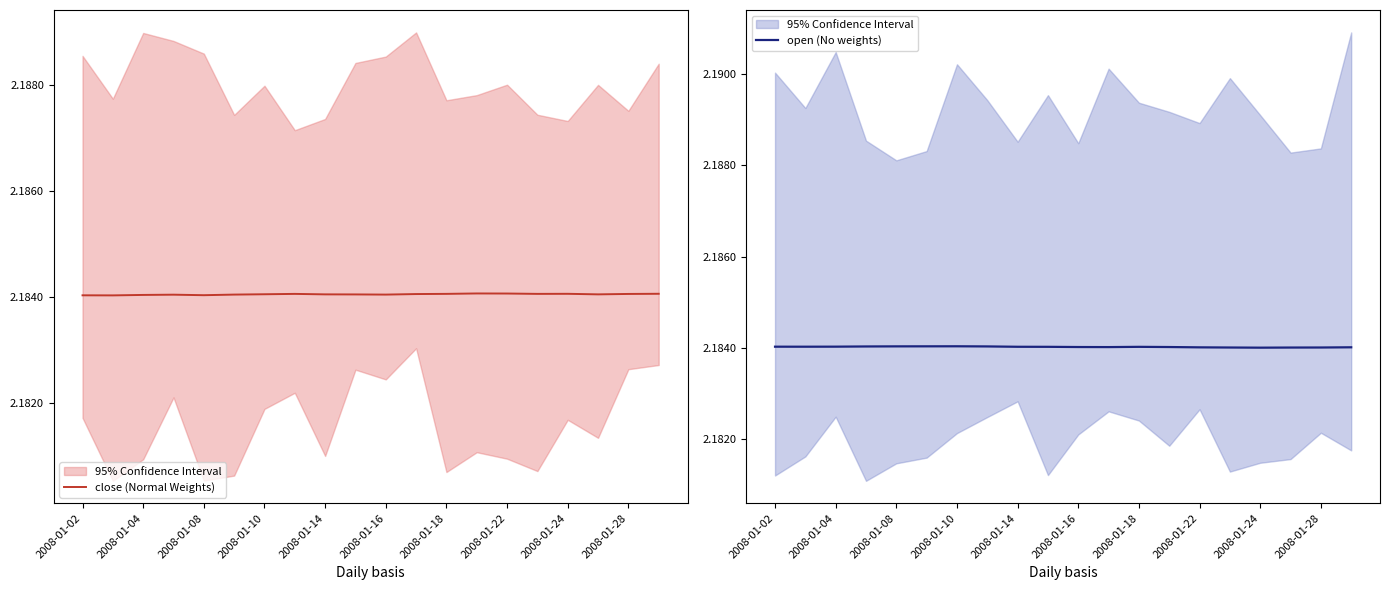

How many lines are shown in the chart?

2